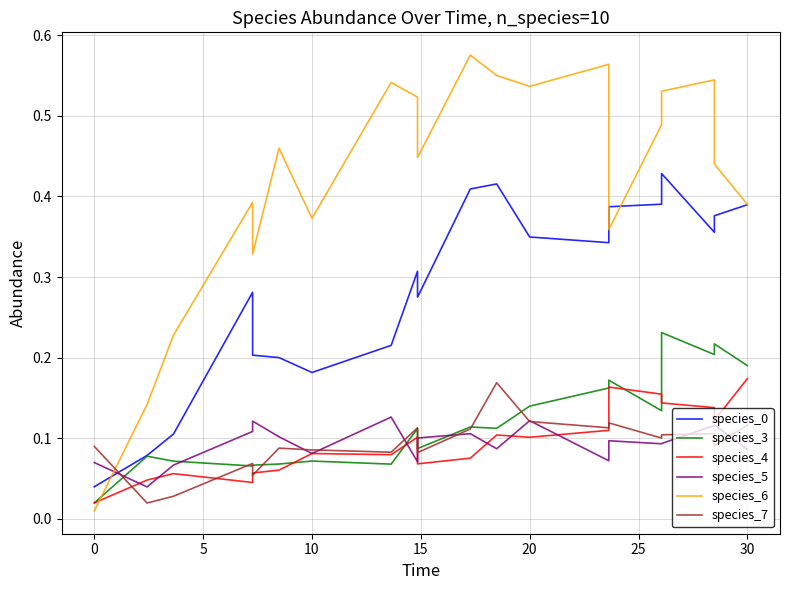

True or false: species_3 has a value of 0.1 at 15.

True